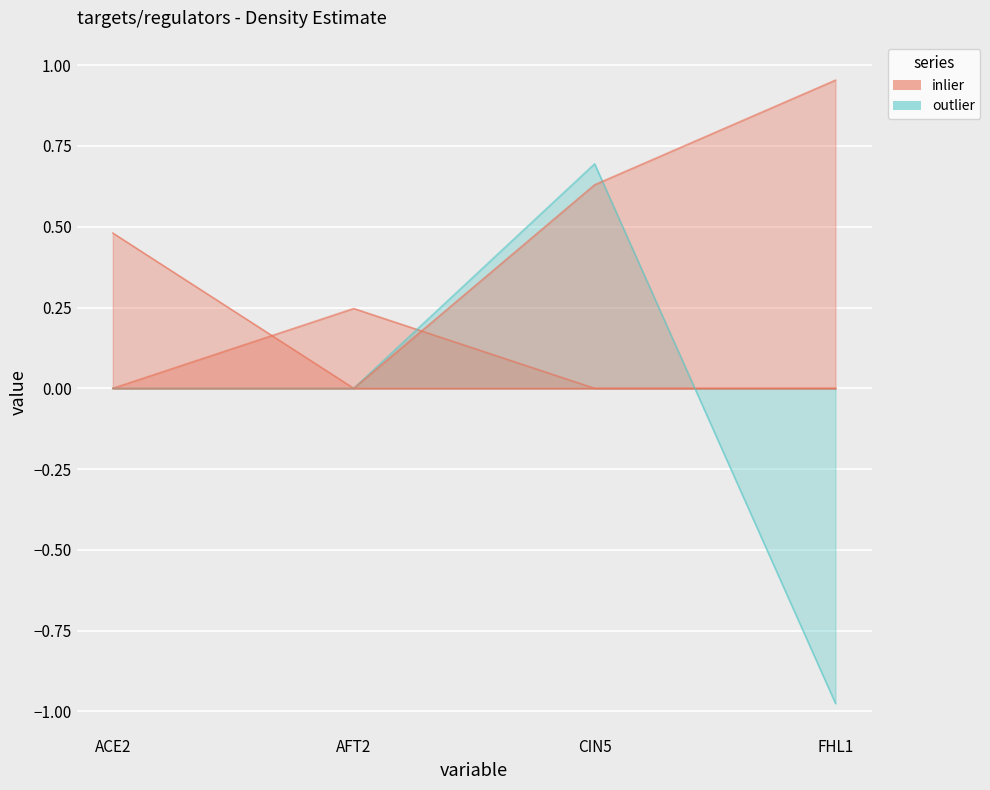

How many lines are shown in the chart?

4